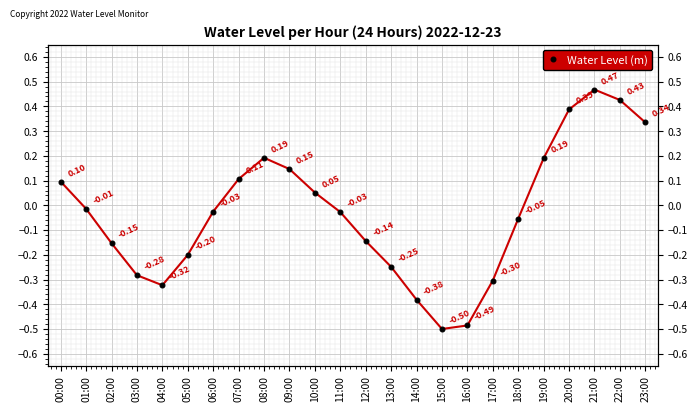

At which label is the value closest to 0?

01:00